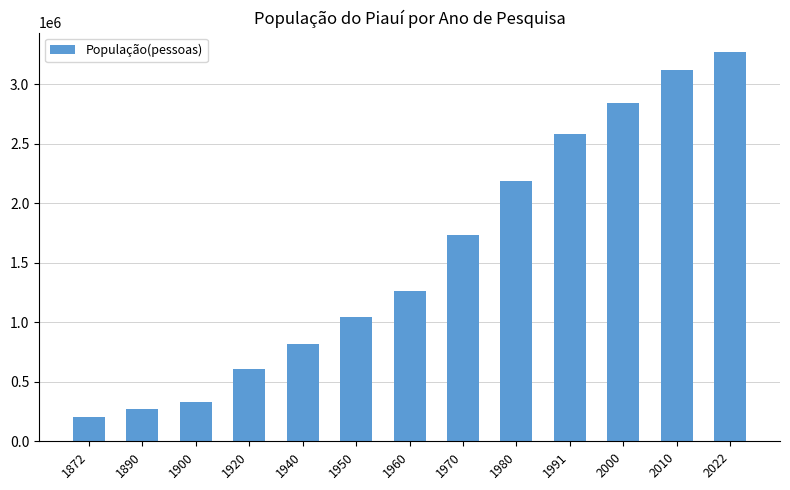

At which label is the value closest to 1736710?

1970